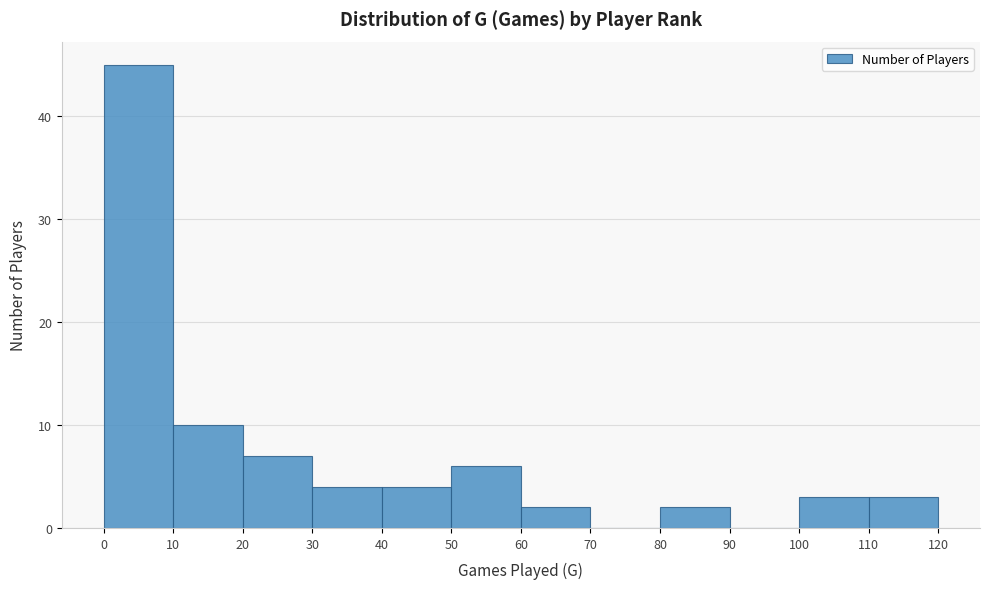

Over which range of the x-axis is the bar tallest?

0 to 10